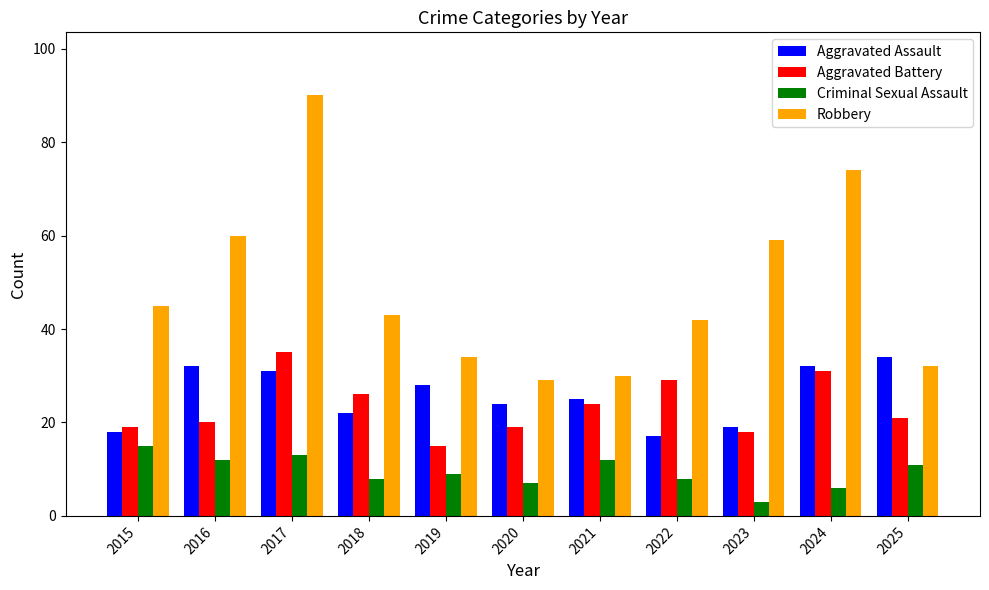

How many groups of bars are there?

11